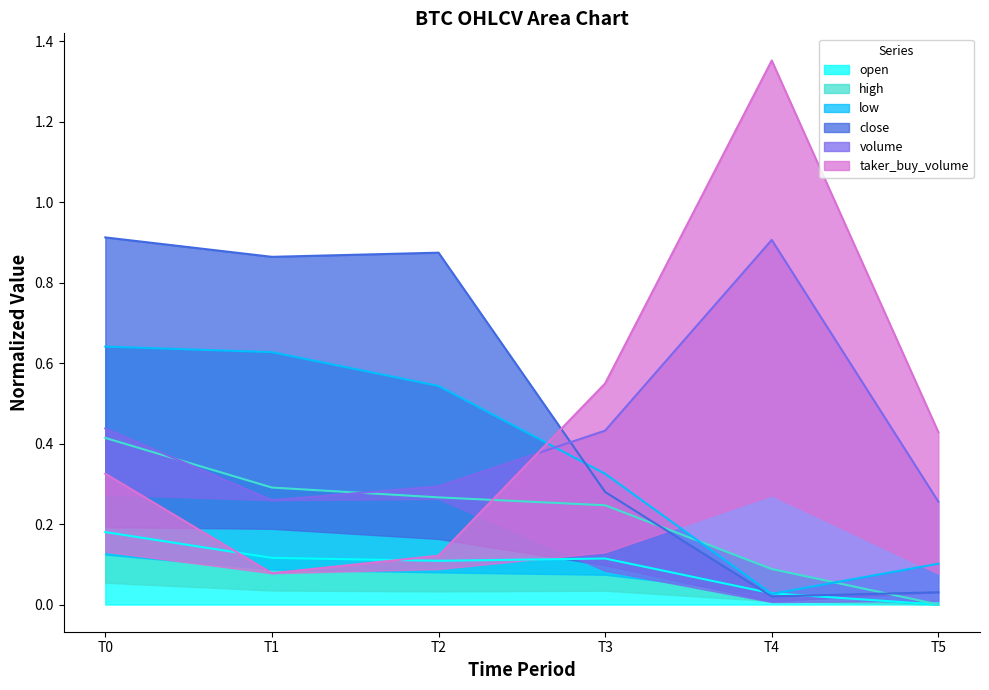

The open series shows 0.0 at T5. True or false?

True